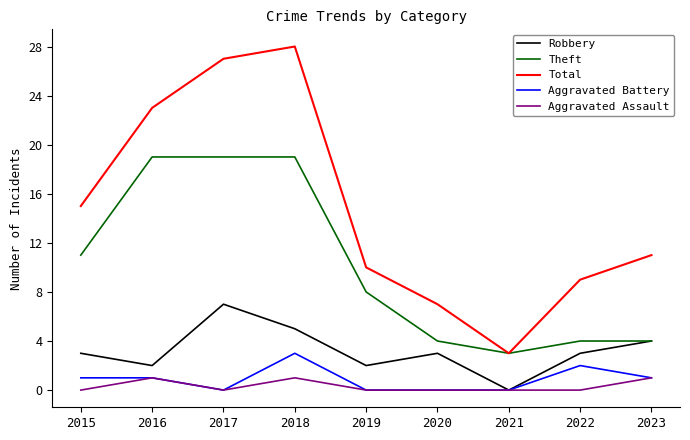

Is it true that Theft equals 2 at 2022?

False